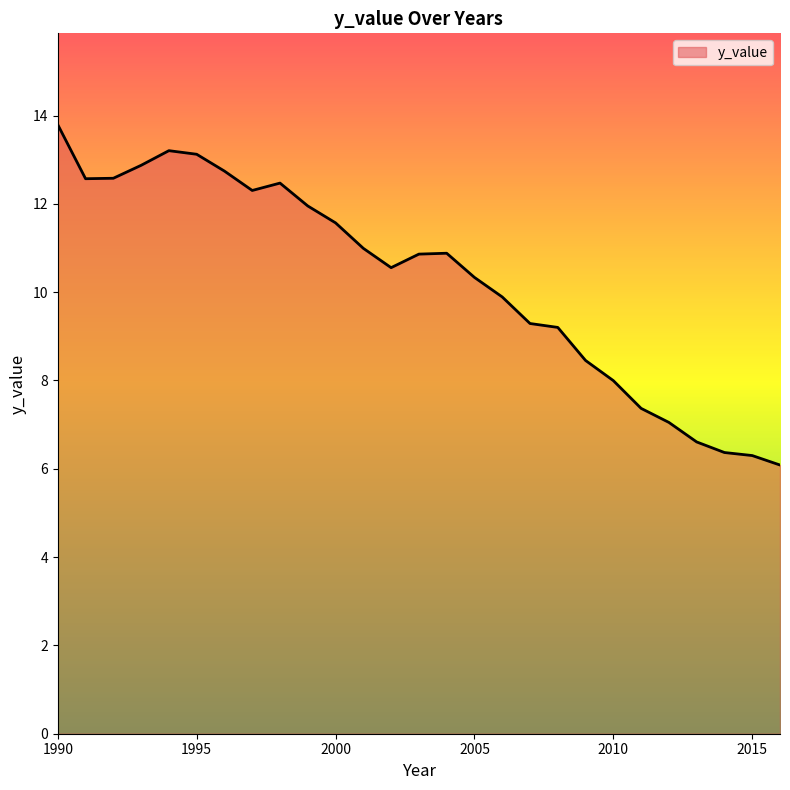

Does the chart display data point markers on the line(s)?

No